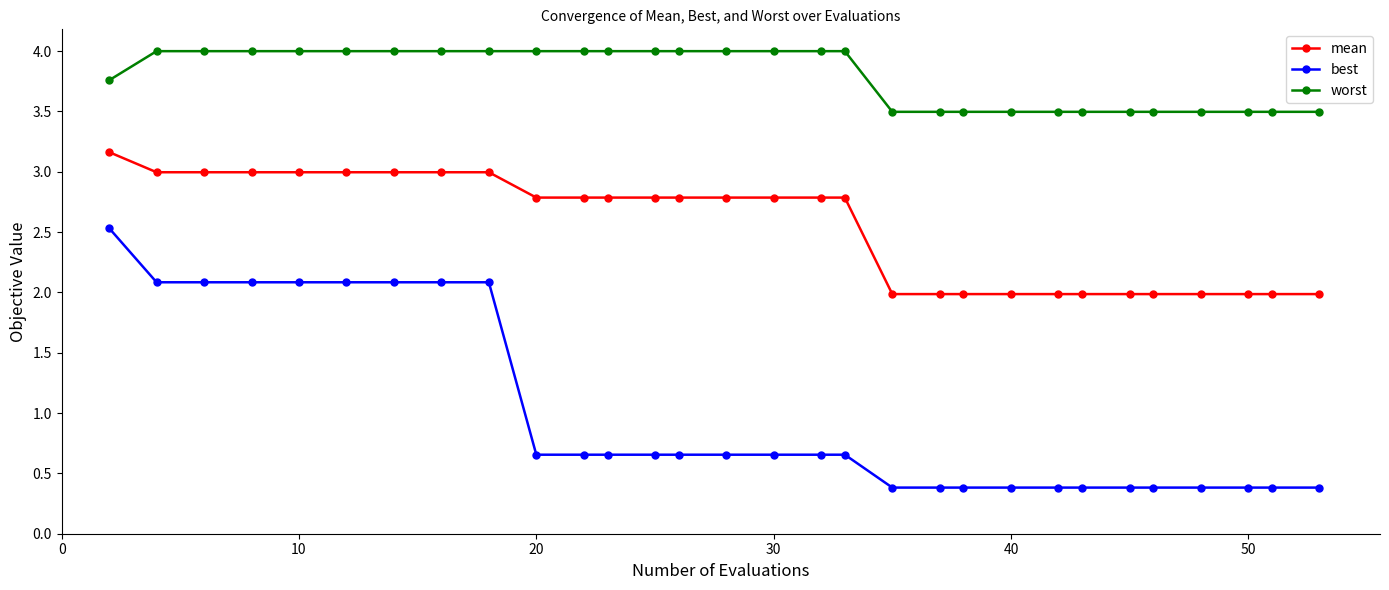

What is the lowest value of the worst series?

3.5